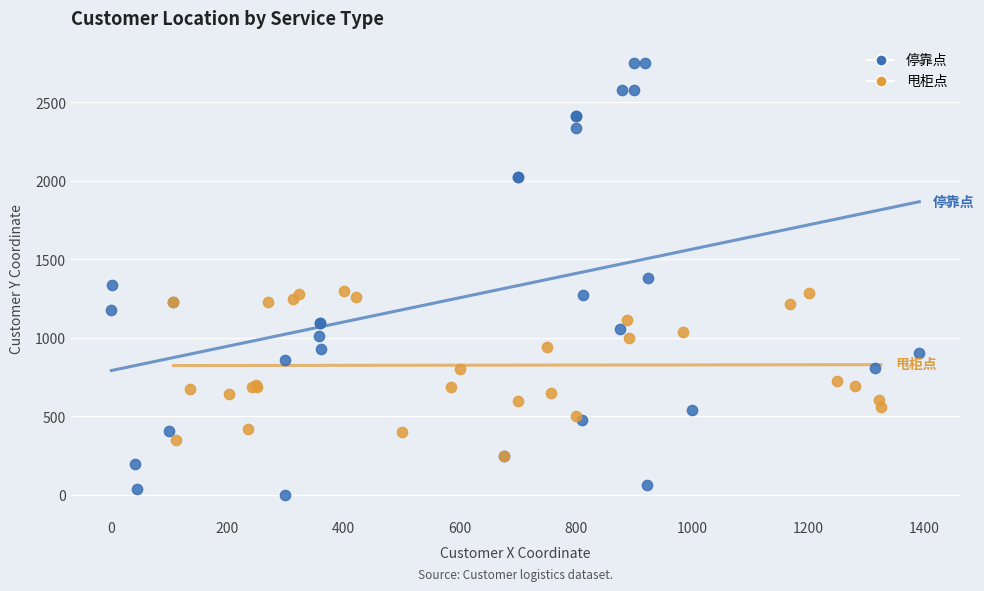

Which series contains the lowest Y value?

停靠点